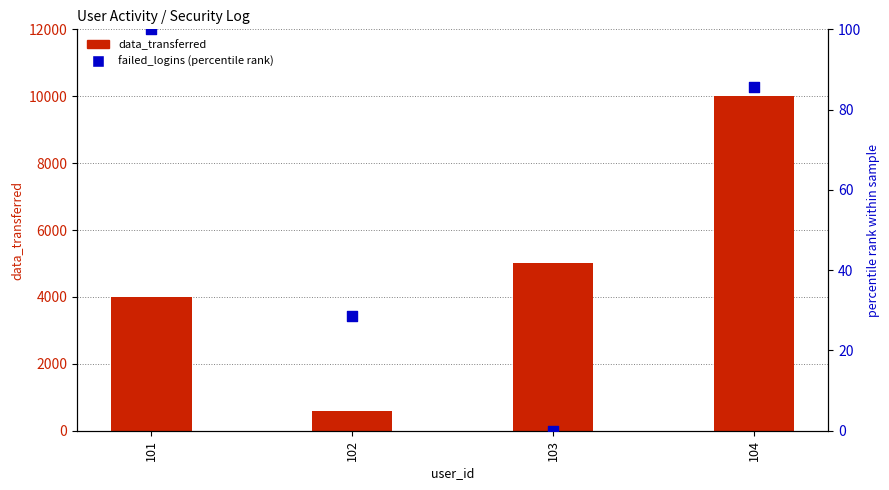

What is the total value across all series at 101?

4100.0